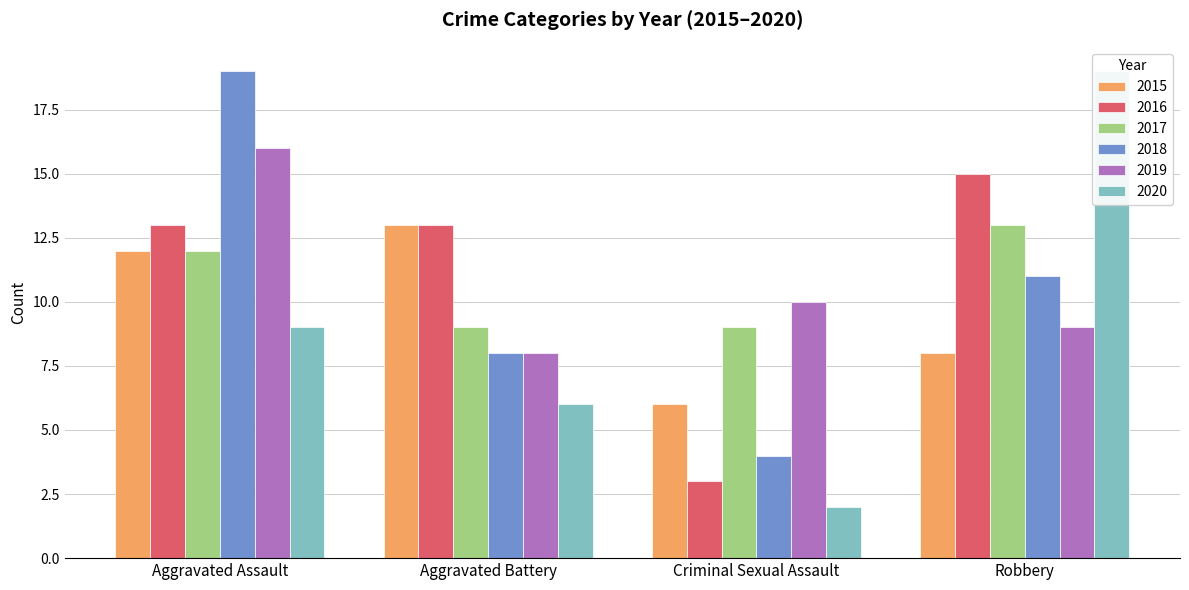

How many 2016 values are between 13 and 15?

3